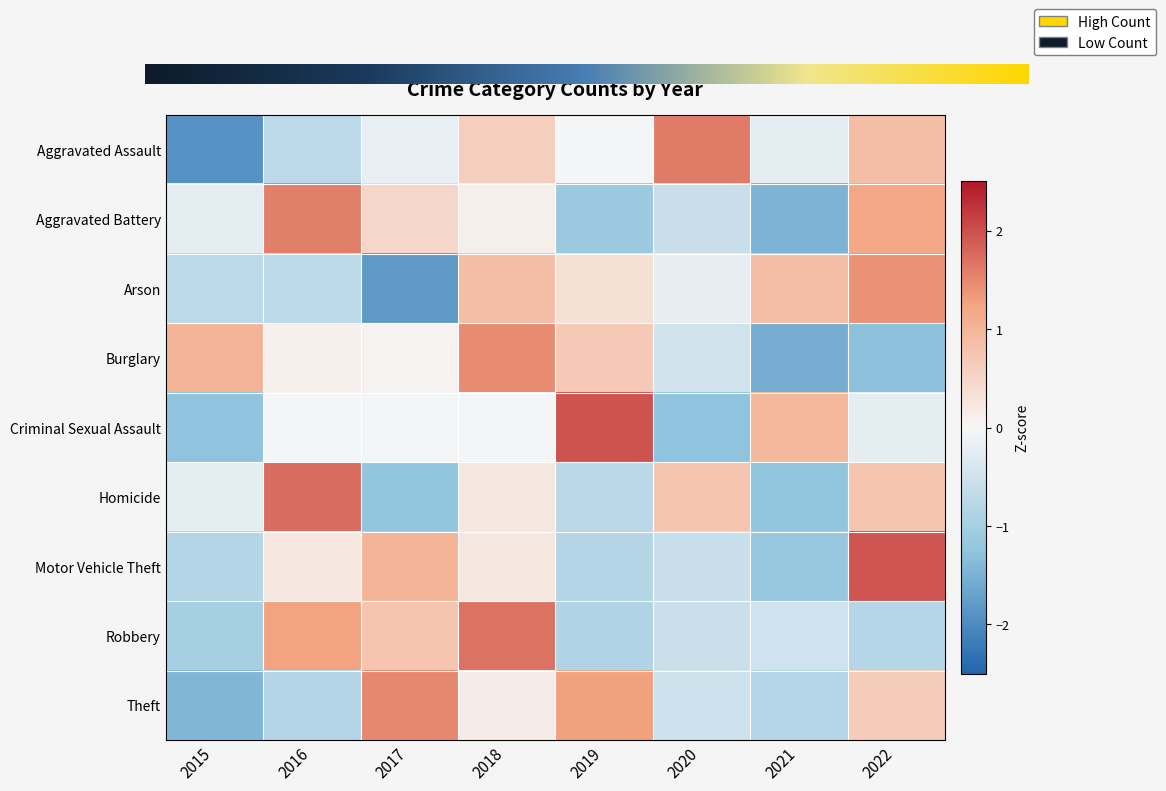

Where is Theft nearest to the value 0?

2018